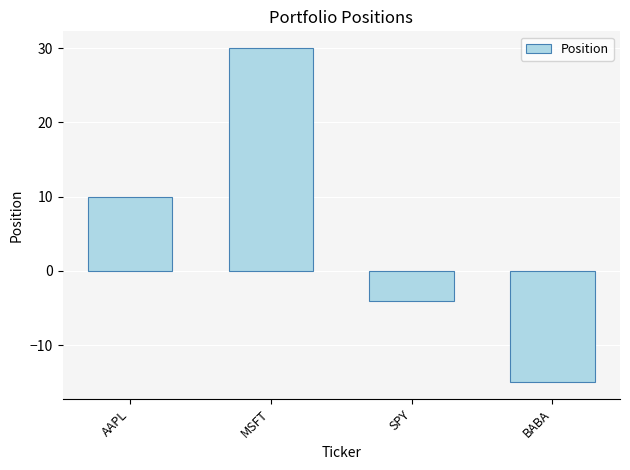

At which label is the value closest to 7?

AAPL